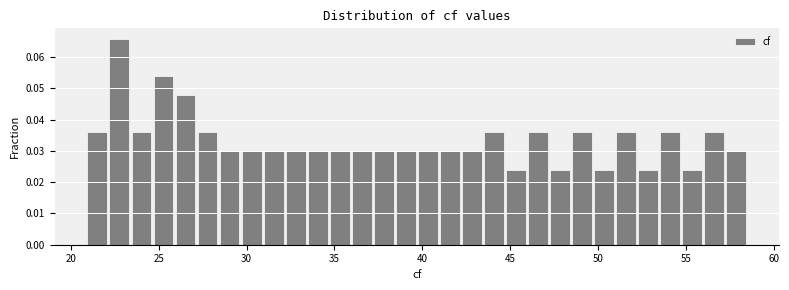

Read against the x-axis, roughly where is the centre of the tallest bar?

23.0